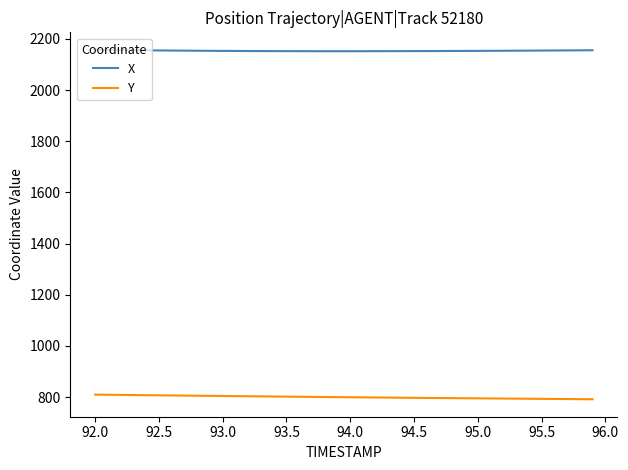

What is the maximum value for X?

2157.5